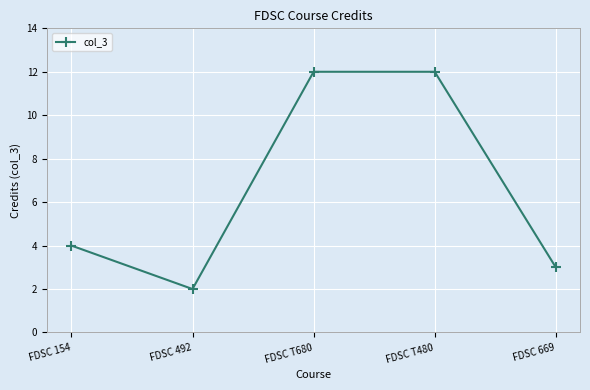

Reading left to right, list all the values displayed in this chart.

FDSC 154=4	FDSC 492=2	FDSC T680=12	FDSC T480=12	FDSC 669=3